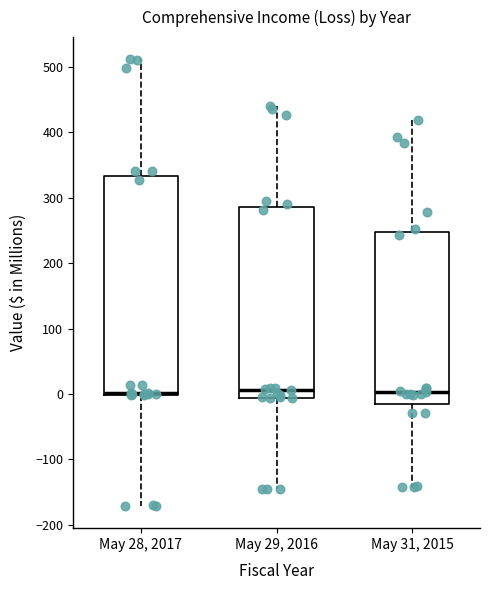

Reading left to right, transcribe this box plot: for each box, give where its median line is, the range the box spans, and where its two whiskers end, as read against the y-axis. The values are not printed on the chart, so give them approximately, as read against the axis.

May 28, 2017: median 0 (drawn on the box's lower edge), box 0 to 330, whiskers -170 to 510
May 29, 2016: median 10, box -10 to 290, whiskers -140 to 440
May 31, 2015: median 0, box -10 to 250, whiskers -140 to 420